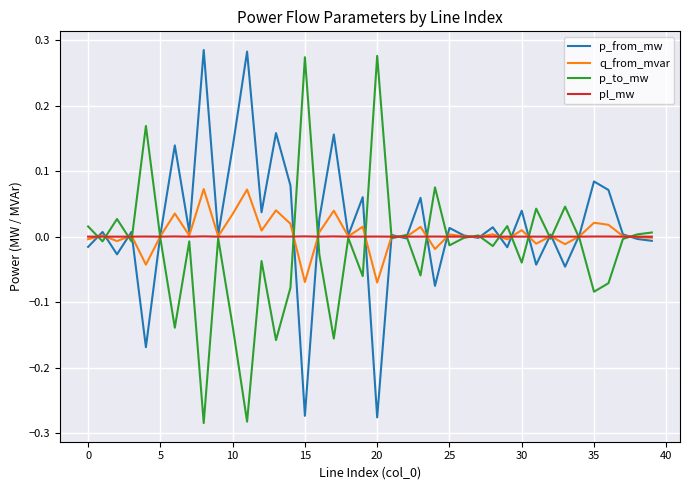

The p_from_mw series shows -0.4 at 15. True or false?

False